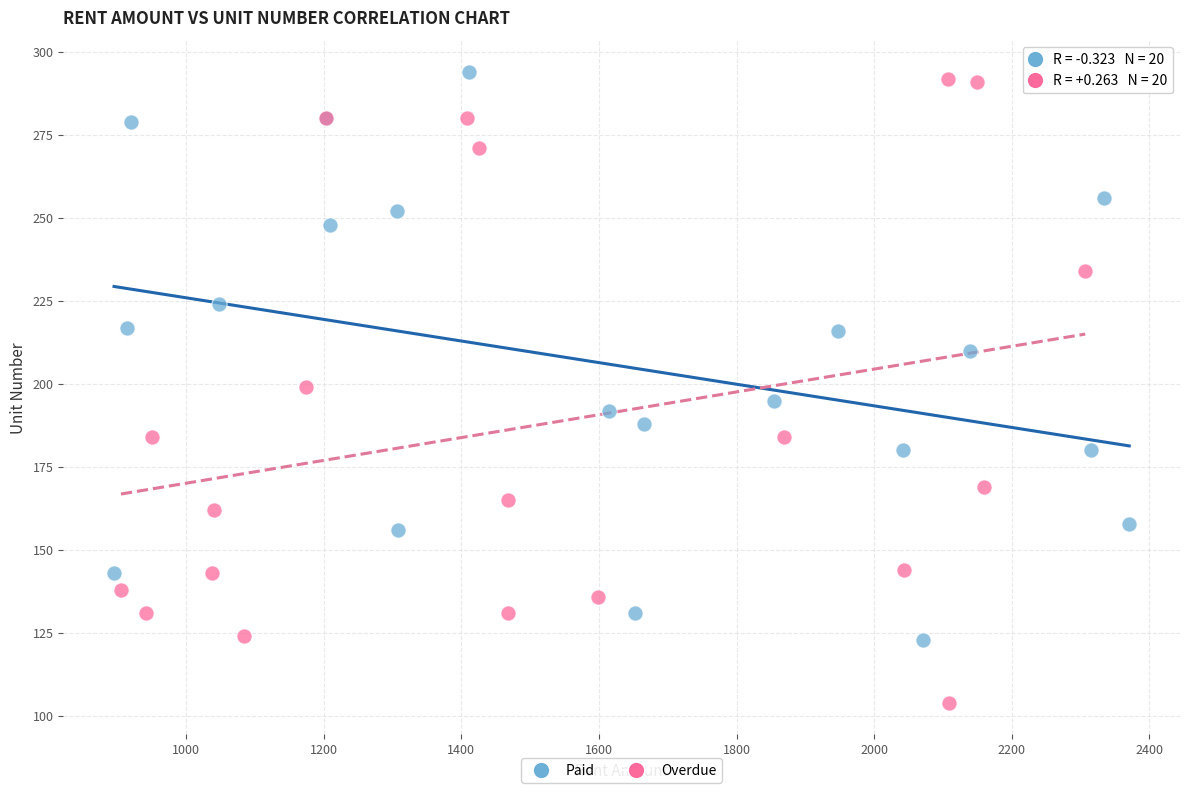

Which series has the largest Y range (max minus min)?

Overdue